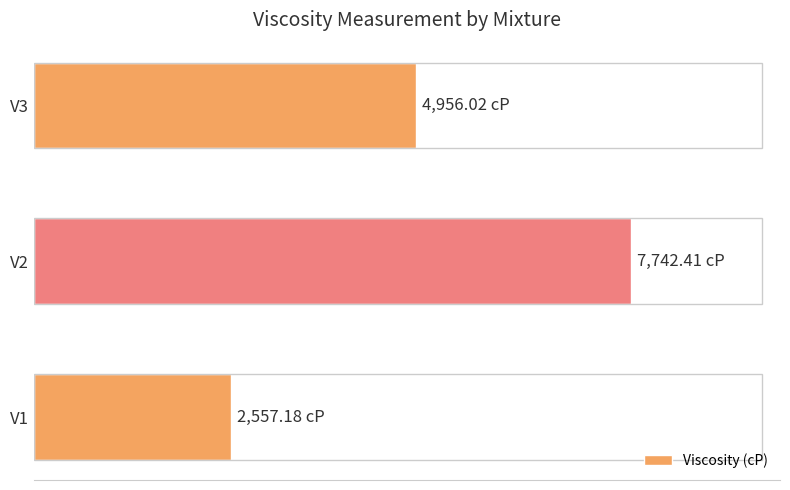

Which category has the highest value across all series?

V2